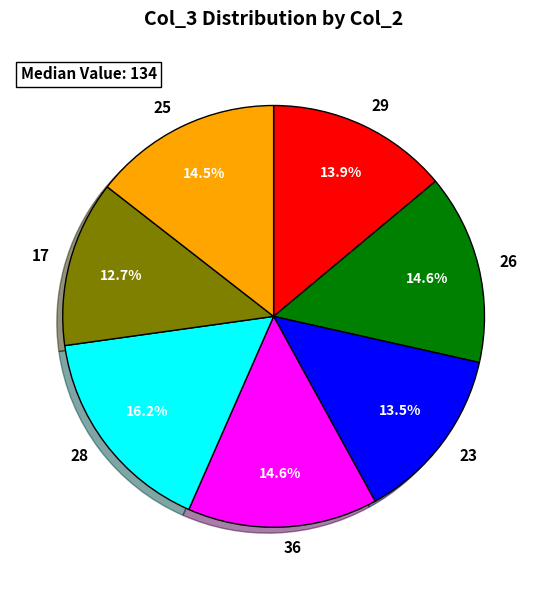

Which category has the smallest portion of the pie?

17